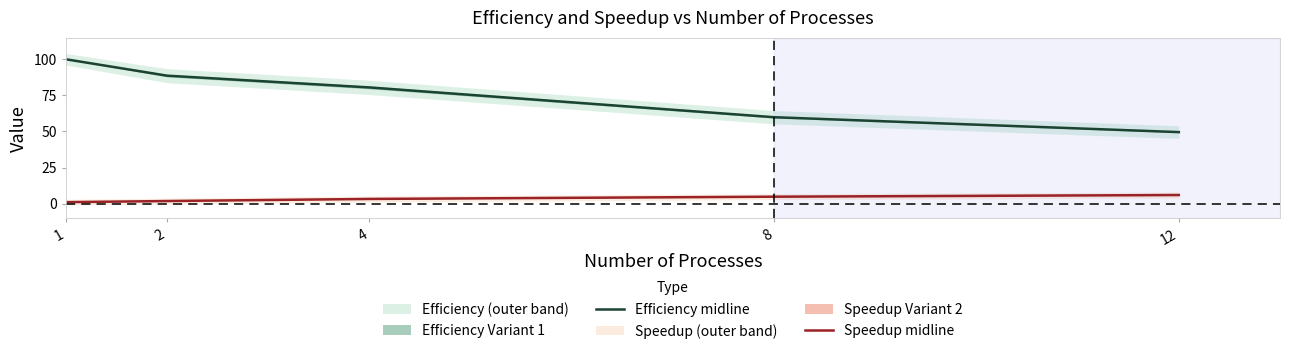

Does the chart have visible grid lines?

No